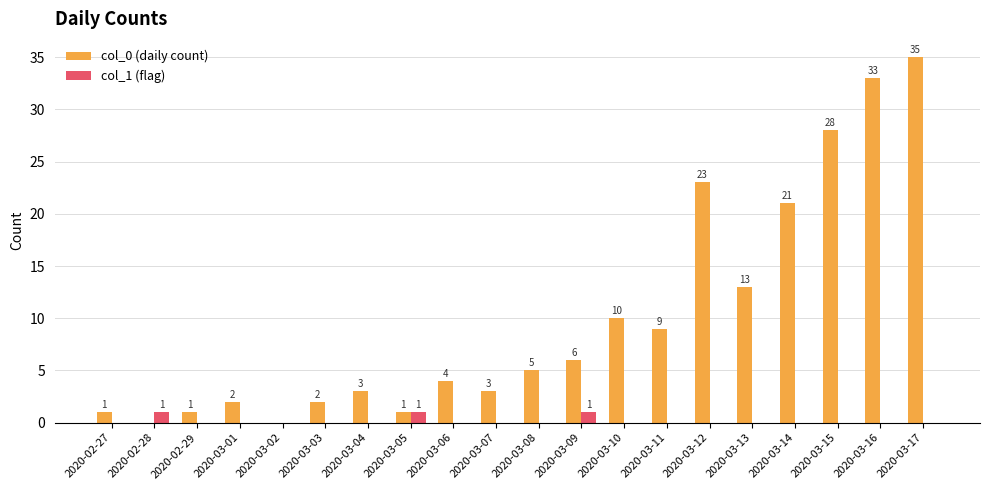

Is the value of col_1 (flag) at 2020-03-01 greater than the value of col_0 (daily count) at 2020-03-06?

No